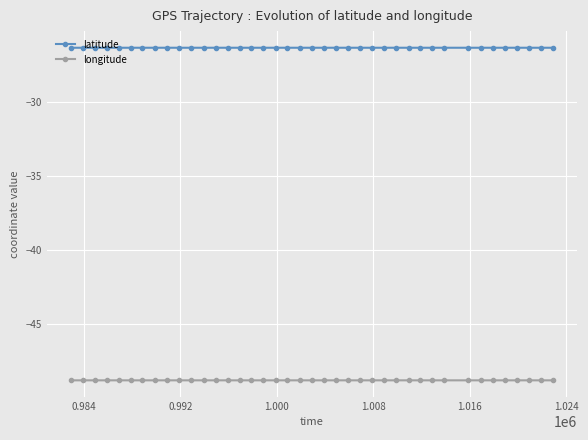

True or false: latitude and longitude intersect in this chart.

False